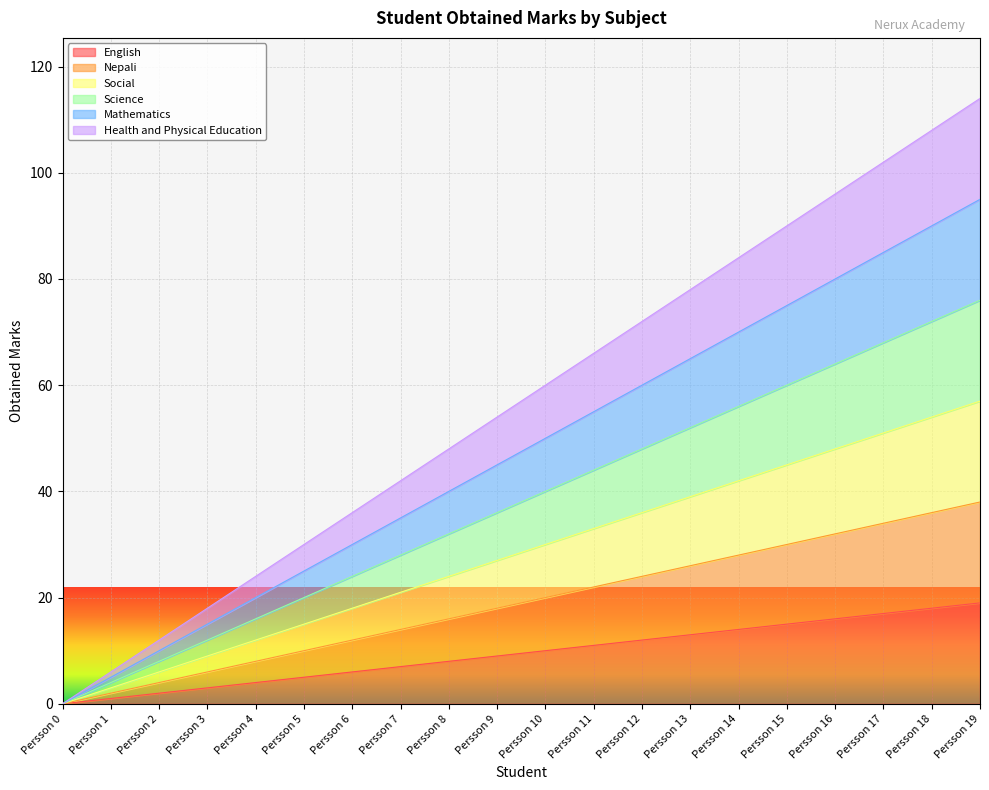

True or false: Science has a value of -27 at Persson 0.

False